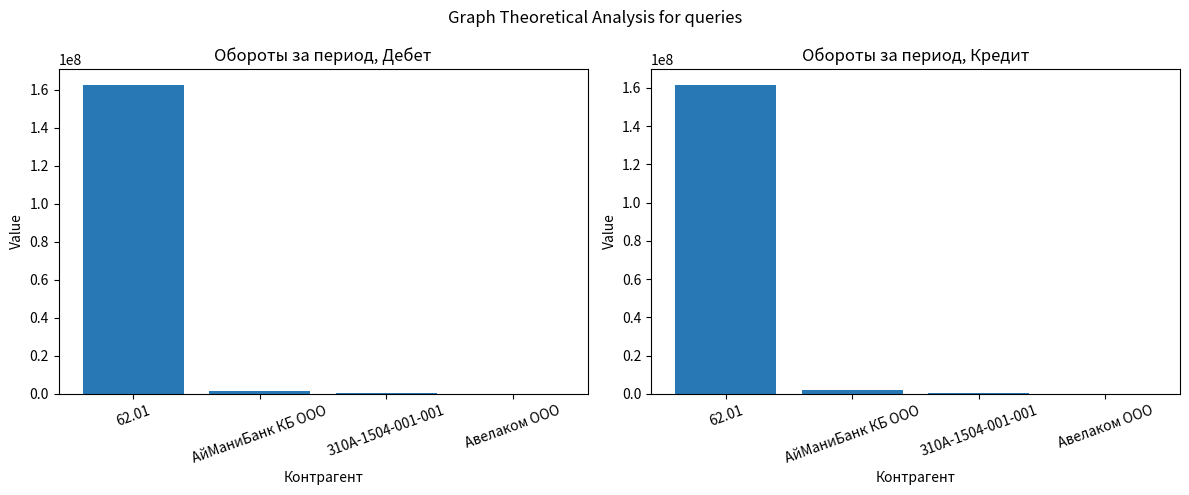

At which label does Обороты за период, Дебет reach its minimum?

Авелаком ООО